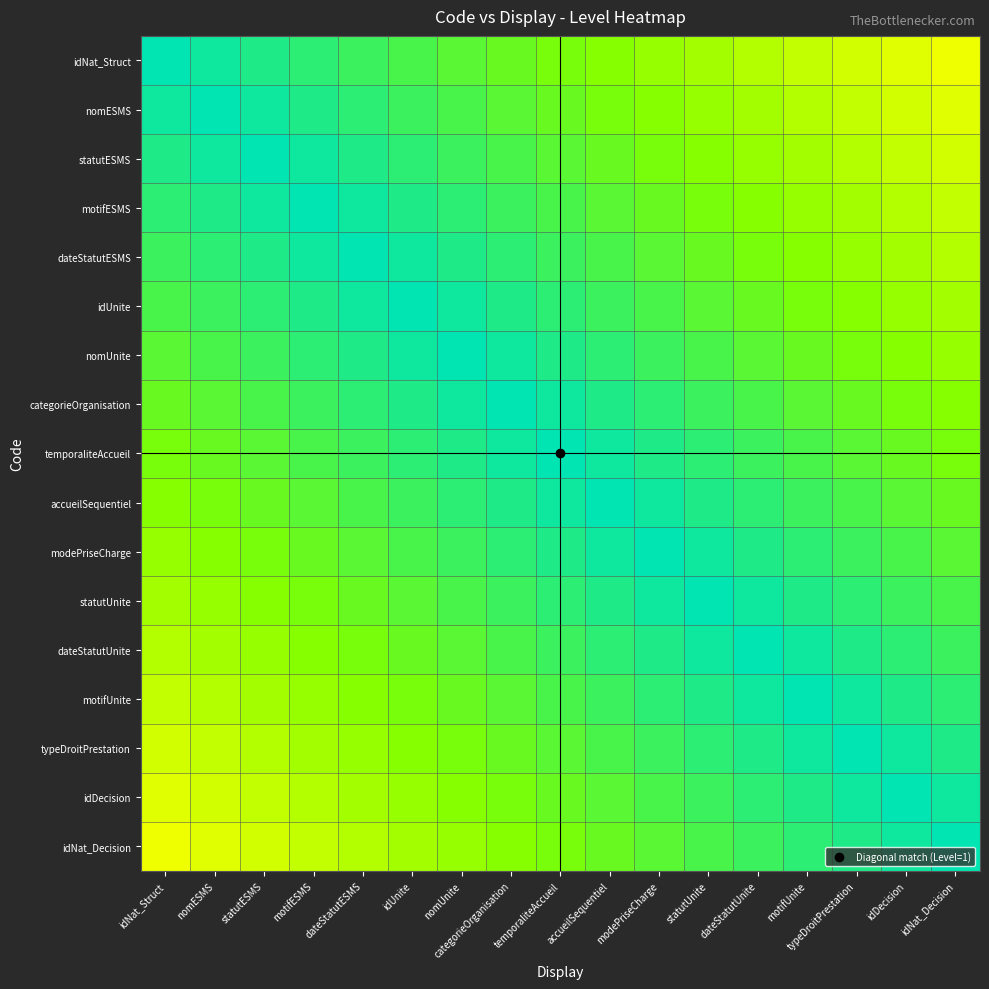

Reading left to right, what are all the values shown in this chart?

idNat_Struct: idNat_Struct=1.0	nomESMS=1.0	statutESMS=0.9	motifESMS=0.9	dateStatutESMS=0.9	idUnite=0.9	nomUnite=0.8	categorieOrganisation=0.8	temporaliteAccueil=0.8	accueilSequentiel=0.7	modePriseCharge=0.7	statutUnite=0.7	dateStatutUnite=0.6	motifUnite=0.6	typeDroitPrestation=0.6	idDecision=0.6	idNat_Decision=0.5
nomESMS: idNat_Struct=1.0	nomESMS=1.0	statutESMS=1.0	motifESMS=0.9	dateStatutESMS=0.9	idUnite=0.9	nomUnite=0.9	categorieOrganisation=0.8	temporaliteAccueil=0.8	accueilSequentiel=0.8	modePriseCharge=0.7	statutUnite=0.7	dateStatutUnite=0.7	motifUnite=0.6	typeDroitPrestation=0.6	idDecision=0.6	idNat_Decision=0.6
statutESMS: idNat_Struct=0.9	nomESMS=1.0	statutESMS=1.0	motifESMS=1.0	dateStatutESMS=0.9	idUnite=0.9	nomUnite=0.9	categorieOrganisation=0.9	temporaliteAccueil=0.8	accueilSequentiel=0.8	modePriseCharge=0.8	statutUnite=0.7	dateStatutUnite=0.7	motifUnite=0.7	typeDroitPrestation=0.6	idDecision=0.6	idNat_Decision=0.6
motifESMS: idNat_Struct=0.9	nomESMS=0.9	statutESMS=1.0	motifESMS=1.0	dateStatutESMS=1.0	idUnite=0.9	nomUnite=0.9	categorieOrganisation=0.9	temporaliteAccueil=0.9	accueilSequentiel=0.8	modePriseCharge=0.8	statutUnite=0.8	dateStatutUnite=0.7	motifUnite=0.7	typeDroitPrestation=0.7	idDecision=0.6	idNat_Decision=0.6
dateStatutESMS: idNat_Struct=0.9	nomESMS=0.9	statutESMS=0.9	motifESMS=1.0	dateStatutESMS=1.0	idUnite=1.0	nomUnite=0.9	categorieOrganisation=0.9	temporaliteAccueil=0.9	accueilSequentiel=0.9	modePriseCharge=0.8	statutUnite=0.8	dateStatutUnite=0.8	motifUnite=0.7	typeDroitPrestation=0.7	idDecision=0.7	idNat_Decision=0.6
idUnite: idNat_Struct=0.9	nomESMS=0.9	statutESMS=0.9	motifESMS=0.9	dateStatutESMS=1.0	idUnite=1.0	nomUnite=1.0	categorieOrganisation=0.9	temporaliteAccueil=0.9	accueilSequentiel=0.9	modePriseCharge=0.9	statutUnite=0.8	dateStatutUnite=0.8	motifUnite=0.8	typeDroitPrestation=0.7	idDecision=0.7	idNat_Decision=0.7
nomUnite: idNat_Struct=0.8	nomESMS=0.9	statutESMS=0.9	motifESMS=0.9	dateStatutESMS=0.9	idUnite=1.0	nomUnite=1.0	categorieOrganisation=1.0	temporaliteAccueil=0.9	accueilSequentiel=0.9	modePriseCharge=0.9	statutUnite=0.9	dateStatutUnite=0.8	motifUnite=0.8	typeDroitPrestation=0.8	idDecision=0.7	idNat_Decision=0.7
categorieOrganisation: idNat_Struct=0.8	nomESMS=0.8	statutESMS=0.9	motifESMS=0.9	dateStatutESMS=0.9	idUnite=0.9	nomUnite=1.0	categorieOrganisation=1.0	temporaliteAccueil=1.0	accueilSequentiel=0.9	modePriseCharge=0.9	statutUnite=0.9	dateStatutUnite=0.9	motifUnite=0.8	typeDroitPrestation=0.8	idDecision=0.8	idNat_Decision=0.7
temporaliteAccueil: idNat_Struct=0.8	nomESMS=0.8	statutESMS=0.8	motifESMS=0.9	dateStatutESMS=0.9	idUnite=0.9	nomUnite=0.9	categorieOrganisation=1.0	temporaliteAccueil=1.0	accueilSequentiel=1.0	modePriseCharge=0.9	statutUnite=0.9	dateStatutUnite=0.9	motifUnite=0.9	typeDroitPrestation=0.8	idDecision=0.8	idNat_Decision=0.8
accueilSequentiel: idNat_Struct=0.7	nomESMS=0.8	statutESMS=0.8	motifESMS=0.8	dateStatutESMS=0.9	idUnite=0.9	nomUnite=0.9	categorieOrganisation=0.9	temporaliteAccueil=1.0	accueilSequentiel=1.0	modePriseCharge=1.0	statutUnite=0.9	dateStatutUnite=0.9	motifUnite=0.9	typeDroitPrestation=0.9	idDecision=0.8	idNat_Decision=0.8
modePriseCharge: idNat_Struct=0.7	nomESMS=0.7	statutESMS=0.8	motifESMS=0.8	dateStatutESMS=0.8	idUnite=0.9	nomUnite=0.9	categorieOrganisation=0.9	temporaliteAccueil=0.9	accueilSequentiel=1.0	modePriseCharge=1.0	statutUnite=1.0	dateStatutUnite=0.9	motifUnite=0.9	typeDroitPrestation=0.9	idDecision=0.9	idNat_Decision=0.8
statutUnite: idNat_Struct=0.7	nomESMS=0.7	statutESMS=0.7	motifESMS=0.8	dateStatutESMS=0.8	idUnite=0.8	nomUnite=0.9	categorieOrganisation=0.9	temporaliteAccueil=0.9	accueilSequentiel=0.9	modePriseCharge=1.0	statutUnite=1.0	dateStatutUnite=1.0	motifUnite=0.9	typeDroitPrestation=0.9	idDecision=0.9	idNat_Decision=0.9
dateStatutUnite: idNat_Struct=0.6	nomESMS=0.7	statutESMS=0.7	motifESMS=0.7	dateStatutESMS=0.8	idUnite=0.8	nomUnite=0.8	categorieOrganisation=0.9	temporaliteAccueil=0.9	accueilSequentiel=0.9	modePriseCharge=0.9	statutUnite=1.0	dateStatutUnite=1.0	motifUnite=1.0	typeDroitPrestation=0.9	idDecision=0.9	idNat_Decision=0.9
motifUnite: idNat_Struct=0.6	nomESMS=0.6	statutESMS=0.7	motifESMS=0.7	dateStatutESMS=0.7	idUnite=0.8	nomUnite=0.8	categorieOrganisation=0.8	temporaliteAccueil=0.9	accueilSequentiel=0.9	modePriseCharge=0.9	statutUnite=0.9	dateStatutUnite=1.0	motifUnite=1.0	typeDroitPrestation=1.0	idDecision=0.9	idNat_Decision=0.9
typeDroitPrestation: idNat_Struct=0.6	nomESMS=0.6	statutESMS=0.6	motifESMS=0.7	dateStatutESMS=0.7	idUnite=0.7	nomUnite=0.8	categorieOrganisation=0.8	temporaliteAccueil=0.8	accueilSequentiel=0.9	modePriseCharge=0.9	statutUnite=0.9	dateStatutUnite=0.9	motifUnite=1.0	typeDroitPrestation=1.0	idDecision=1.0	idNat_Decision=0.9
idDecision: idNat_Struct=0.6	nomESMS=0.6	statutESMS=0.6	motifESMS=0.6	dateStatutESMS=0.7	idUnite=0.7	nomUnite=0.7	categorieOrganisation=0.8	temporaliteAccueil=0.8	accueilSequentiel=0.8	modePriseCharge=0.9	statutUnite=0.9	dateStatutUnite=0.9	motifUnite=0.9	typeDroitPrestation=1.0	idDecision=1.0	idNat_Decision=1.0
idNat_Decision: idNat_Struct=0.5	nomESMS=0.6	statutESMS=0.6	motifESMS=0.6	dateStatutESMS=0.6	idUnite=0.7	nomUnite=0.7	categorieOrganisation=0.7	temporaliteAccueil=0.8	accueilSequentiel=0.8	modePriseCharge=0.8	statutUnite=0.9	dateStatutUnite=0.9	motifUnite=0.9	typeDroitPrestation=0.9	idDecision=1.0	idNat_Decision=1.0